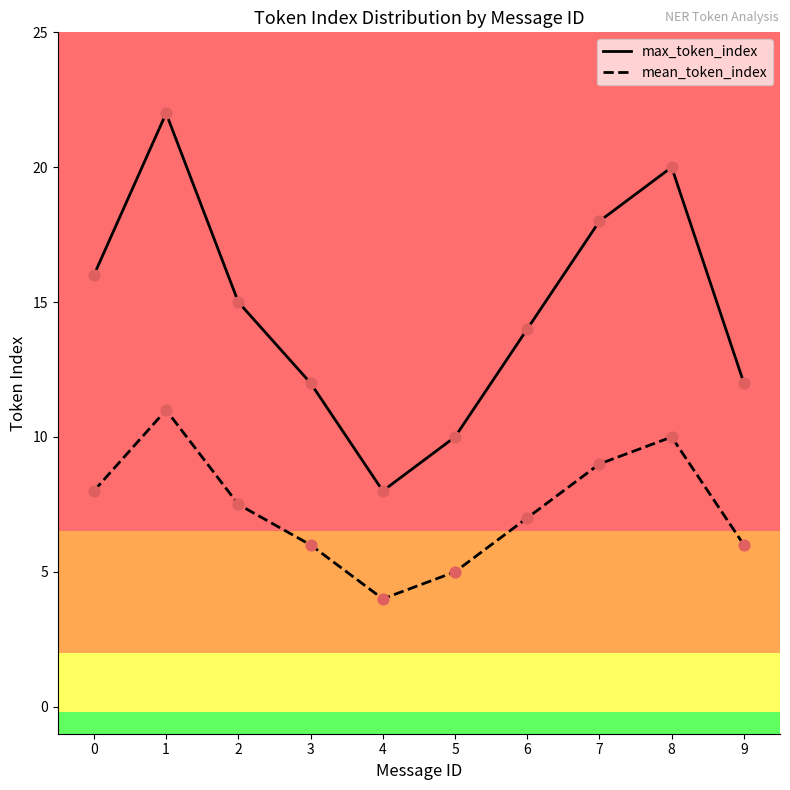

What is the total value across all series at 1?

33.0